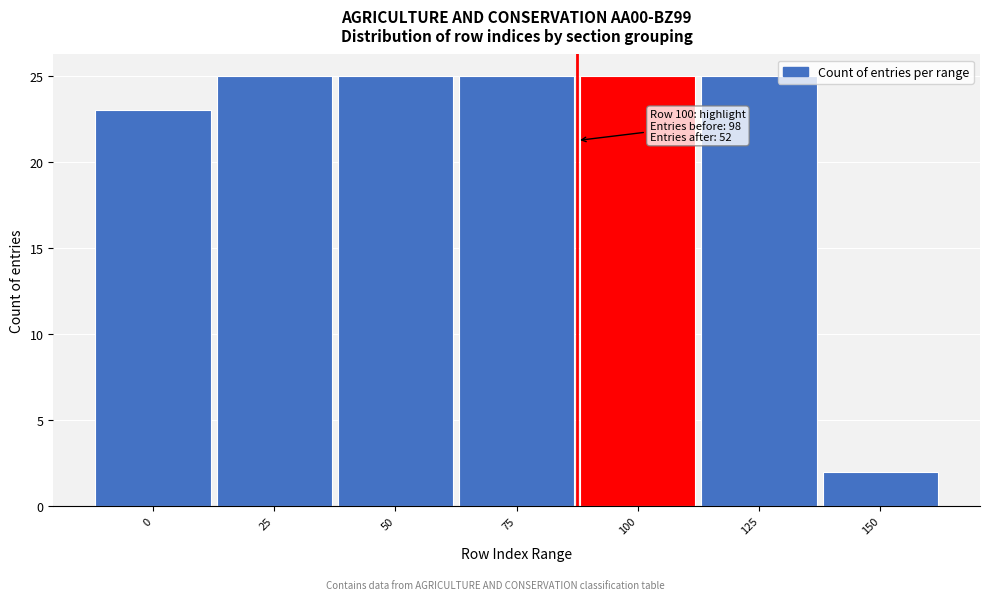

Reading right to left, extract all data points from this chart.

2	25	25	25	25	25	23